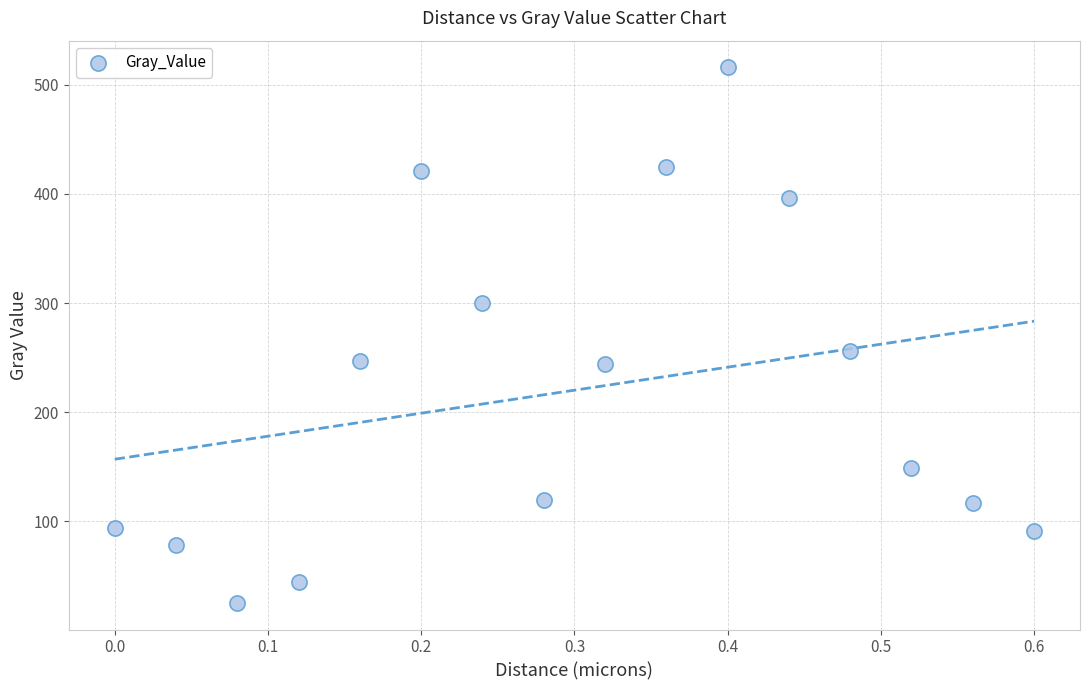

What Y value in the scatter plot is closest to 270?

256.0